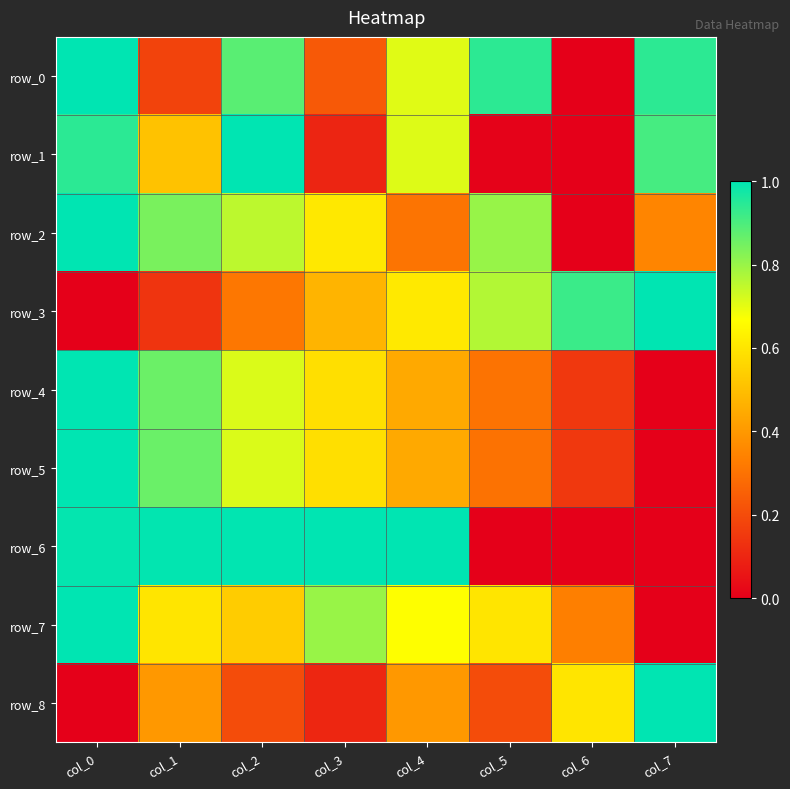

At col_5, list the series in order from smallest to largest.

row_6, row_1, row_8, row_5, row_4, row_7, row_3, row_2, row_0